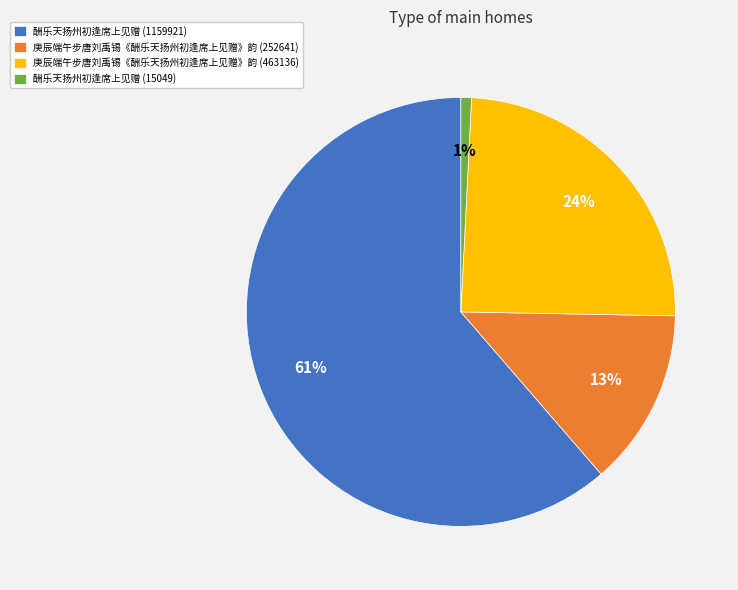

How many segments does this pie chart have?

4